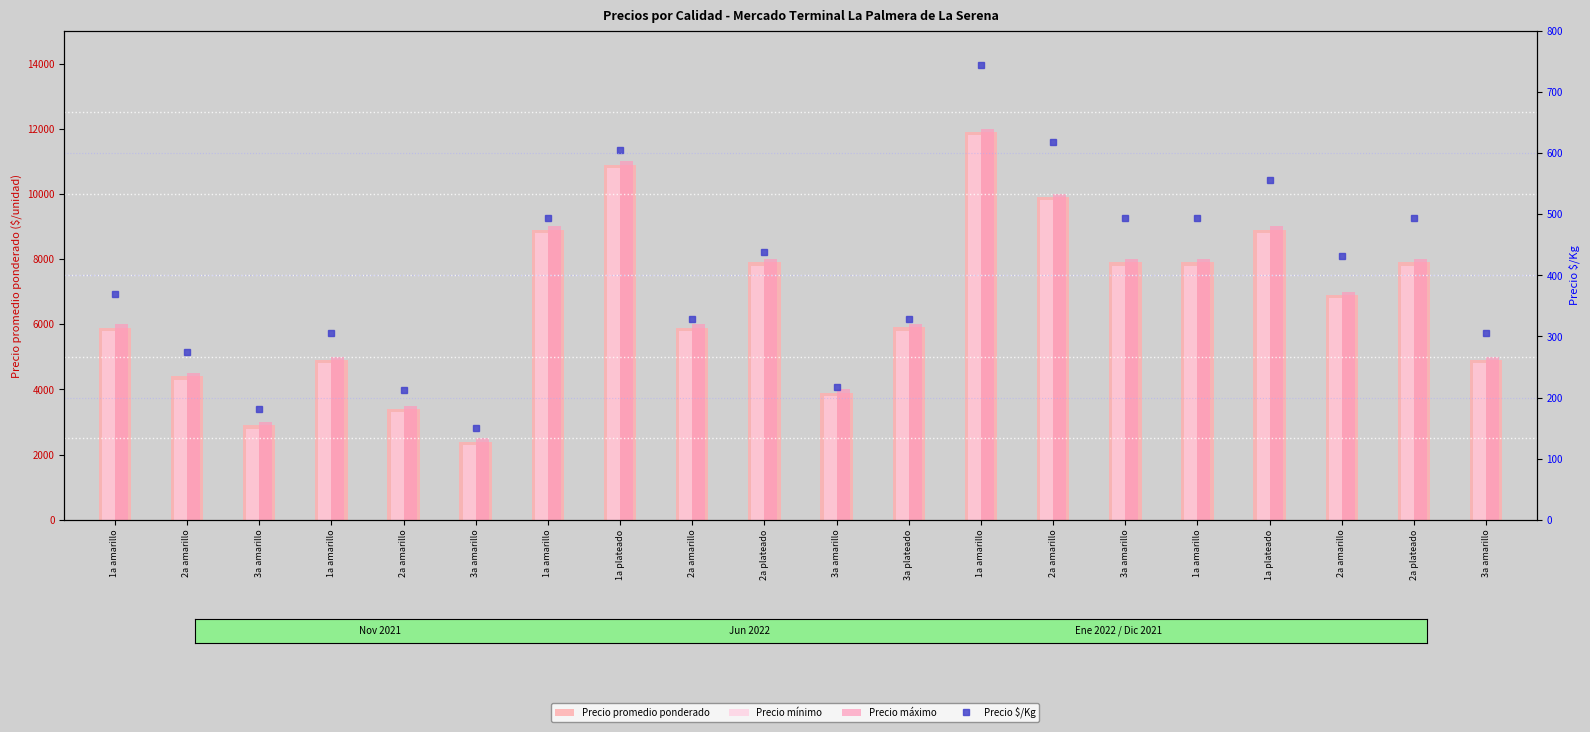

Which series has the largest range (max minus min)?

Precio promedio ponderado